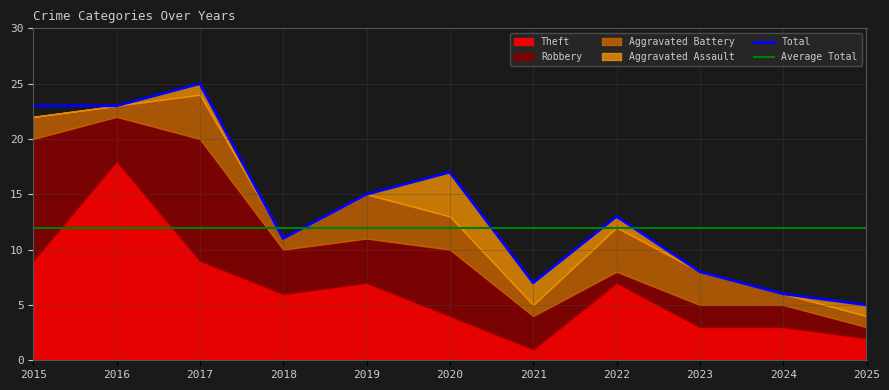

Is it true that Aggravated Battery equals 4 at 2017?

True